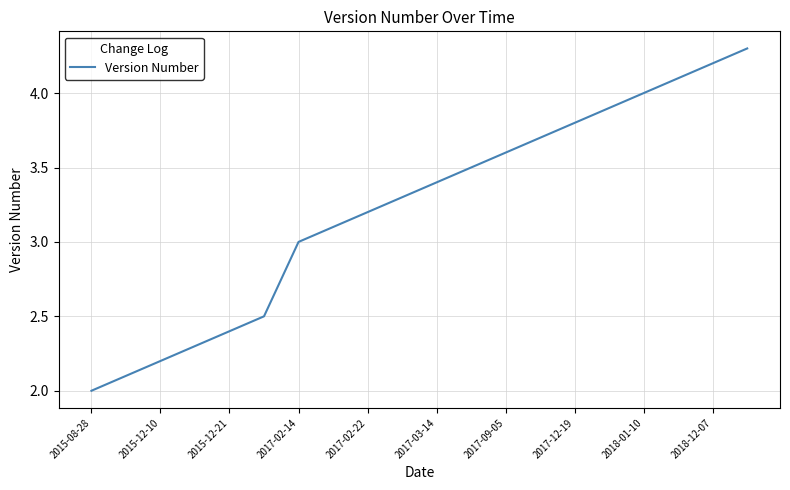

What is the difference between the maximum and minimum values?

2.3